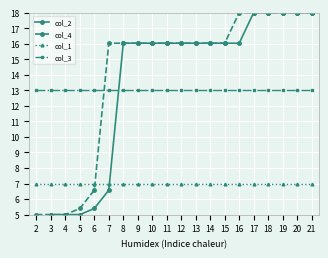

What is the minimum value for col_1?

7.0